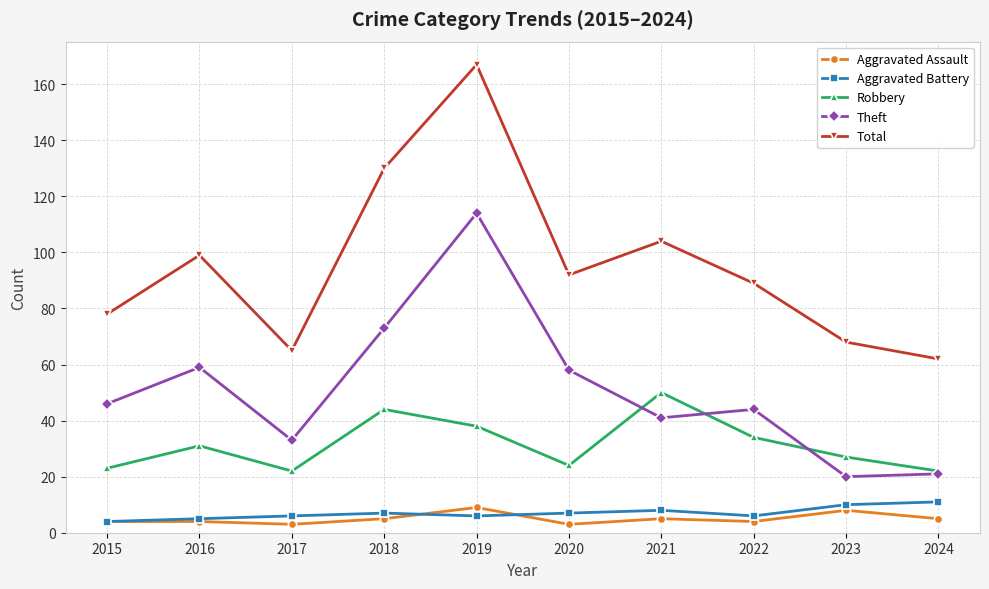

The Aggravated Assault series shows 3 at 2020. True or false?

True